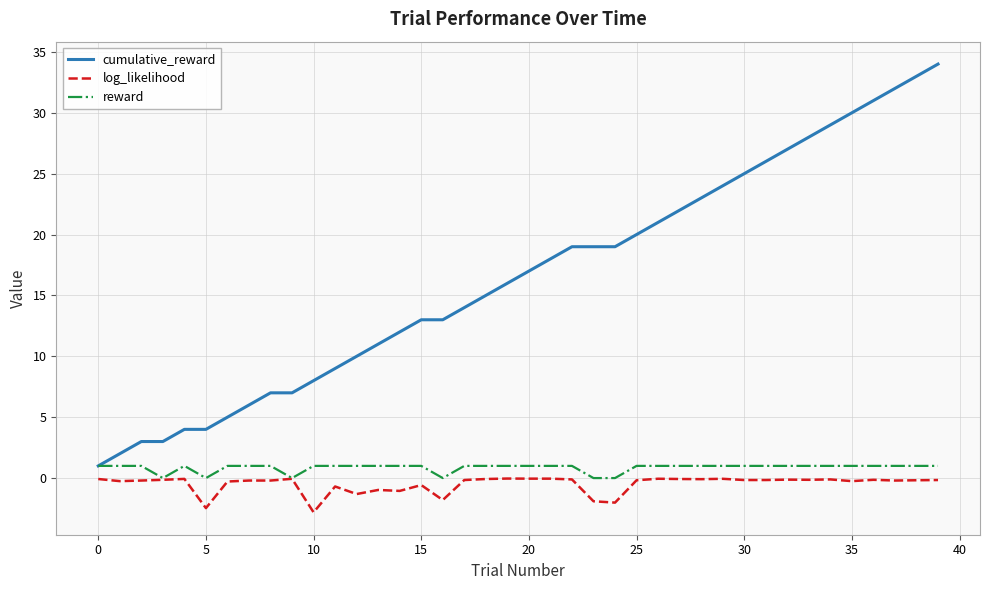

Which series has the largest range (max minus min)?

cumulative_reward